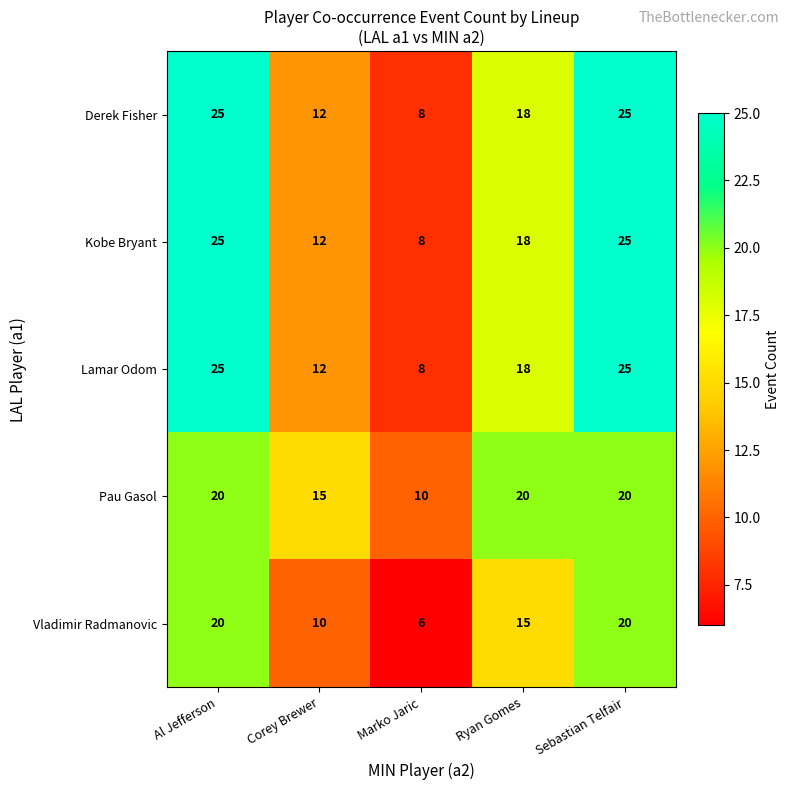

What is the total value across all series at Marko Jaric?

40